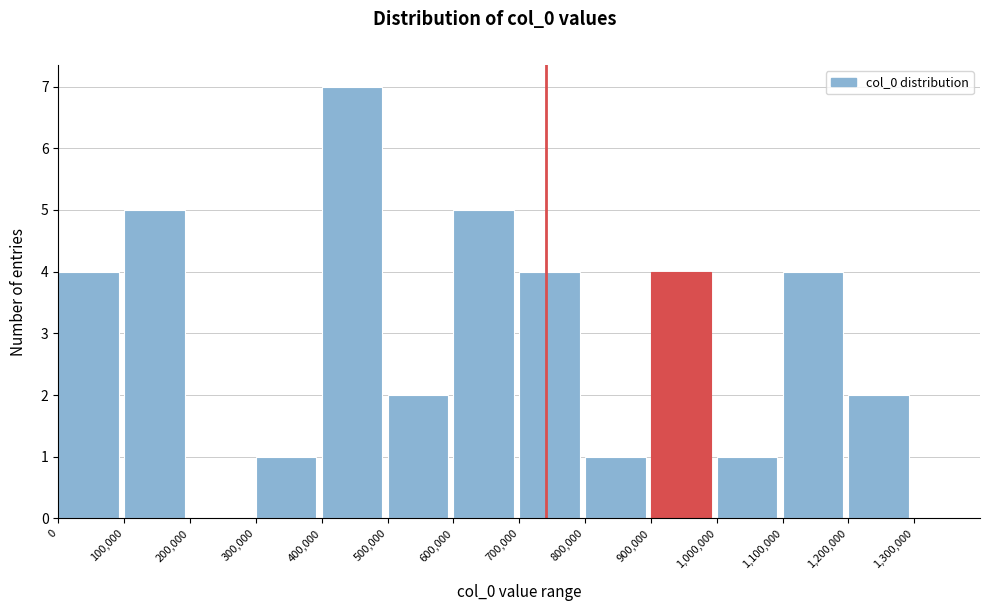

What is the height of the bar covering 1000000 to 1100000 on the x-axis? The values are not printed on the chart, so give them approximately, as read against the axis.

1